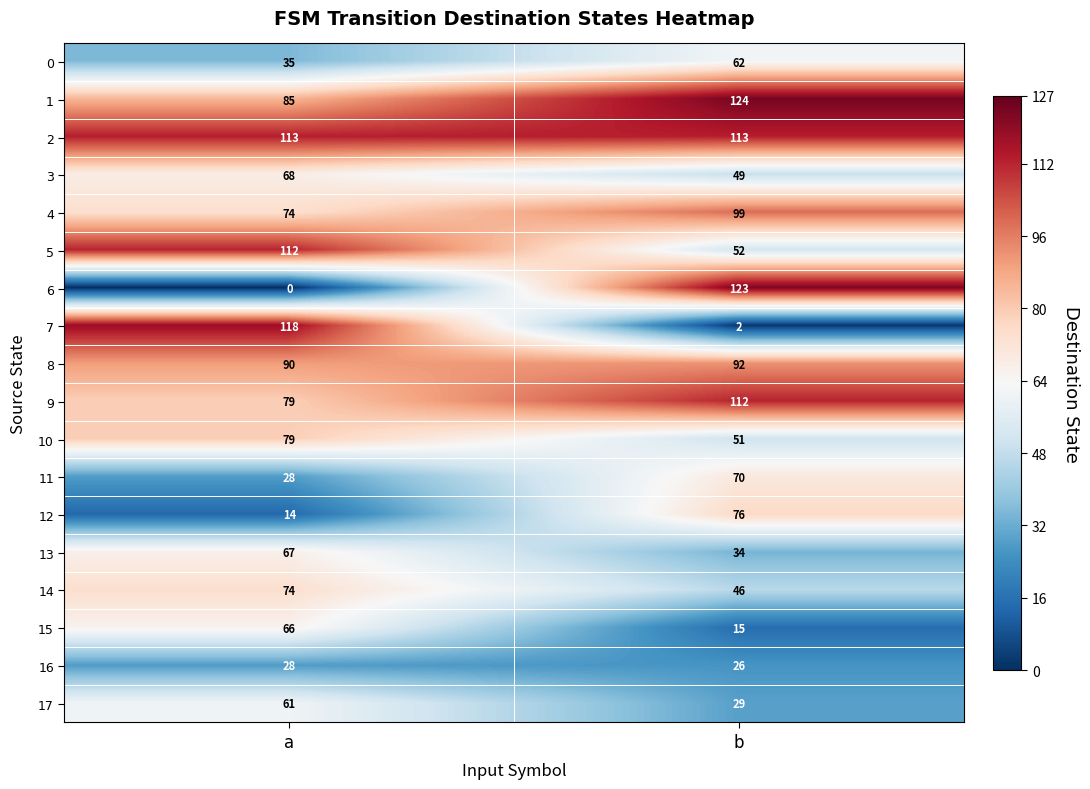

What is the sum of all 5 values?

164